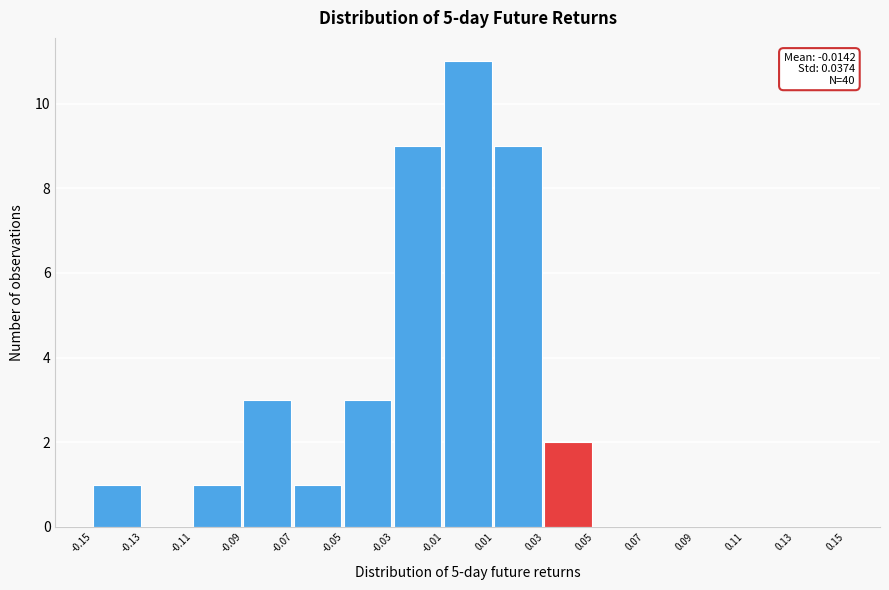

Which range on the x-axis has the tallest bar?

-0.01 to 0.01